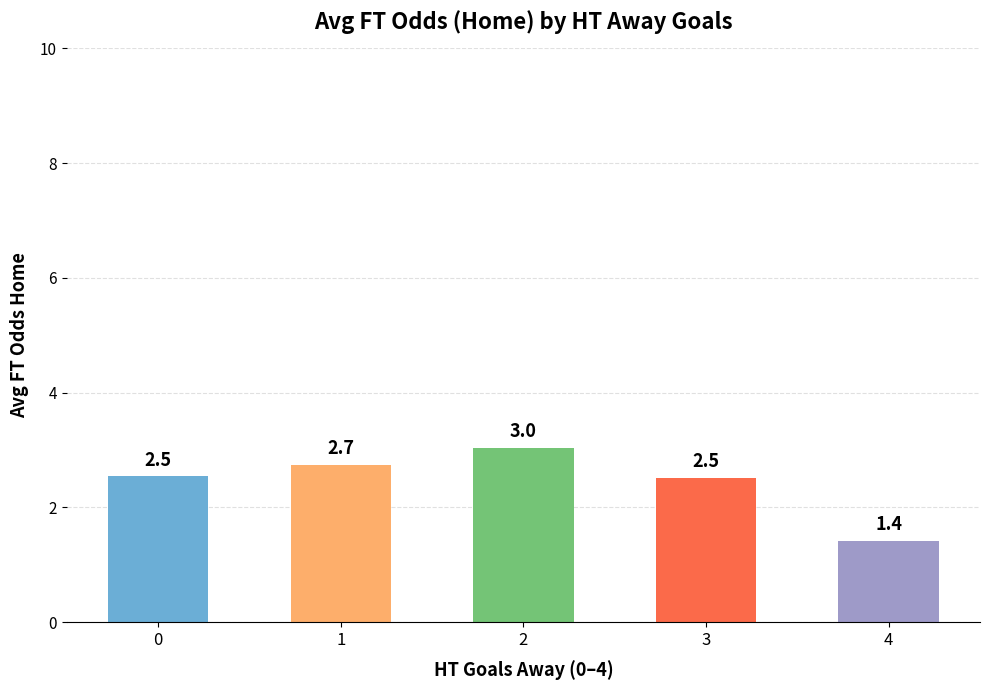

What is the difference between the maximum and minimum values?

1.6